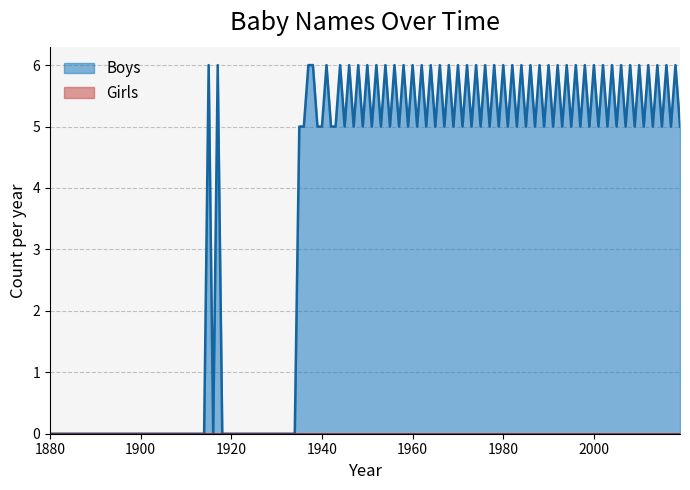

What is the average value of the Boys series?

3